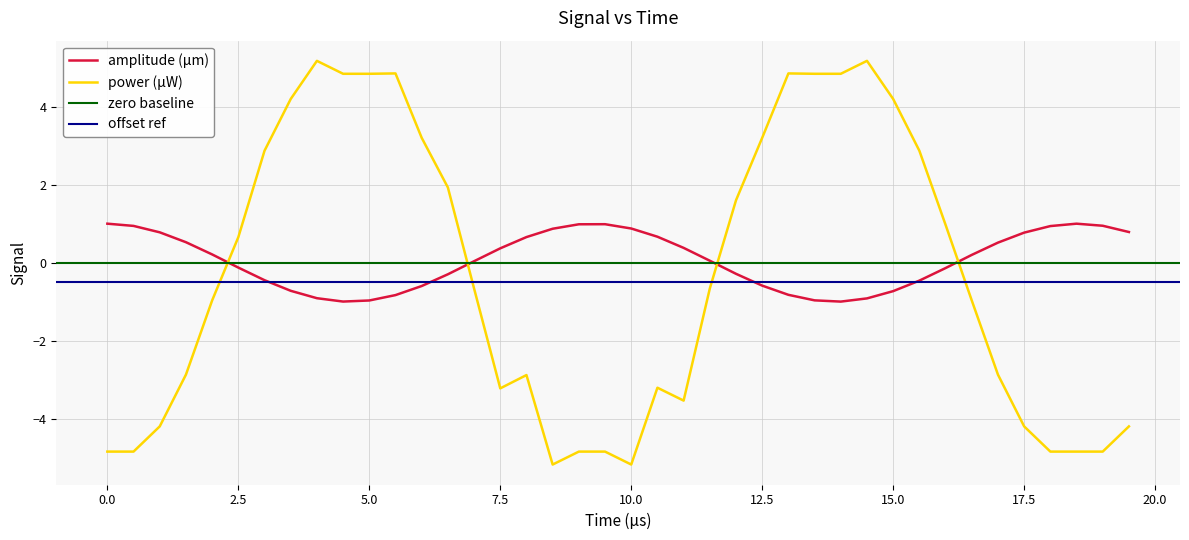

What is the maximum value for amplitude (µm)?

1.0